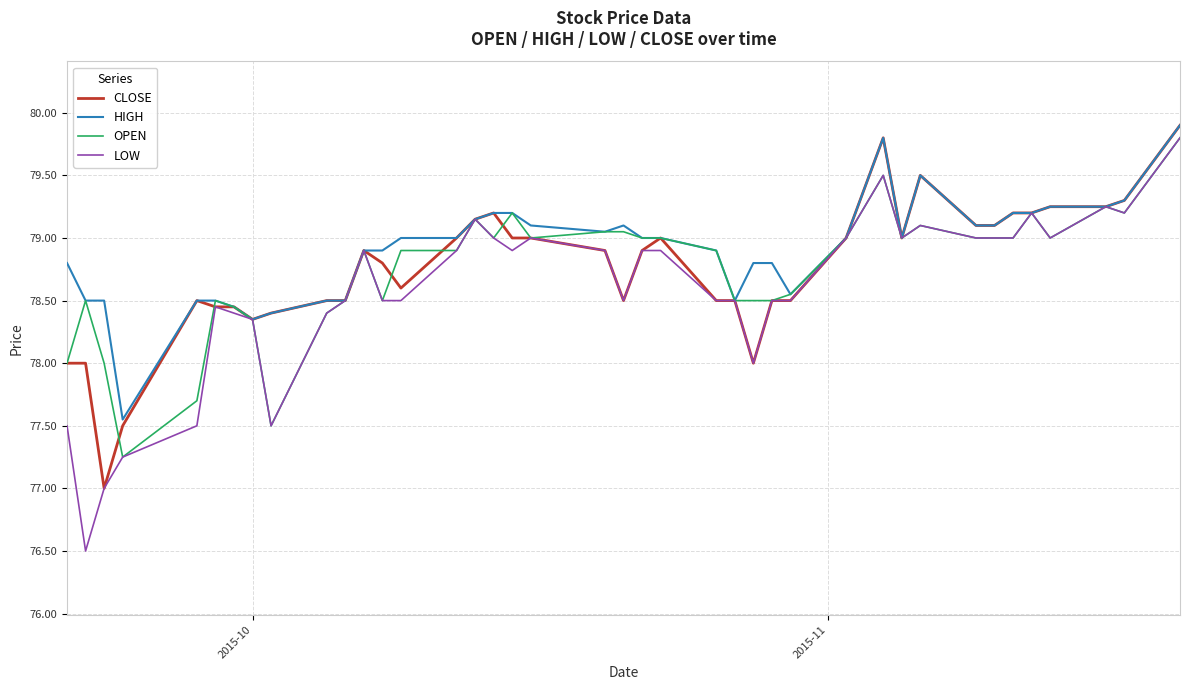

What is the minimum value shown in the chart?

76.5